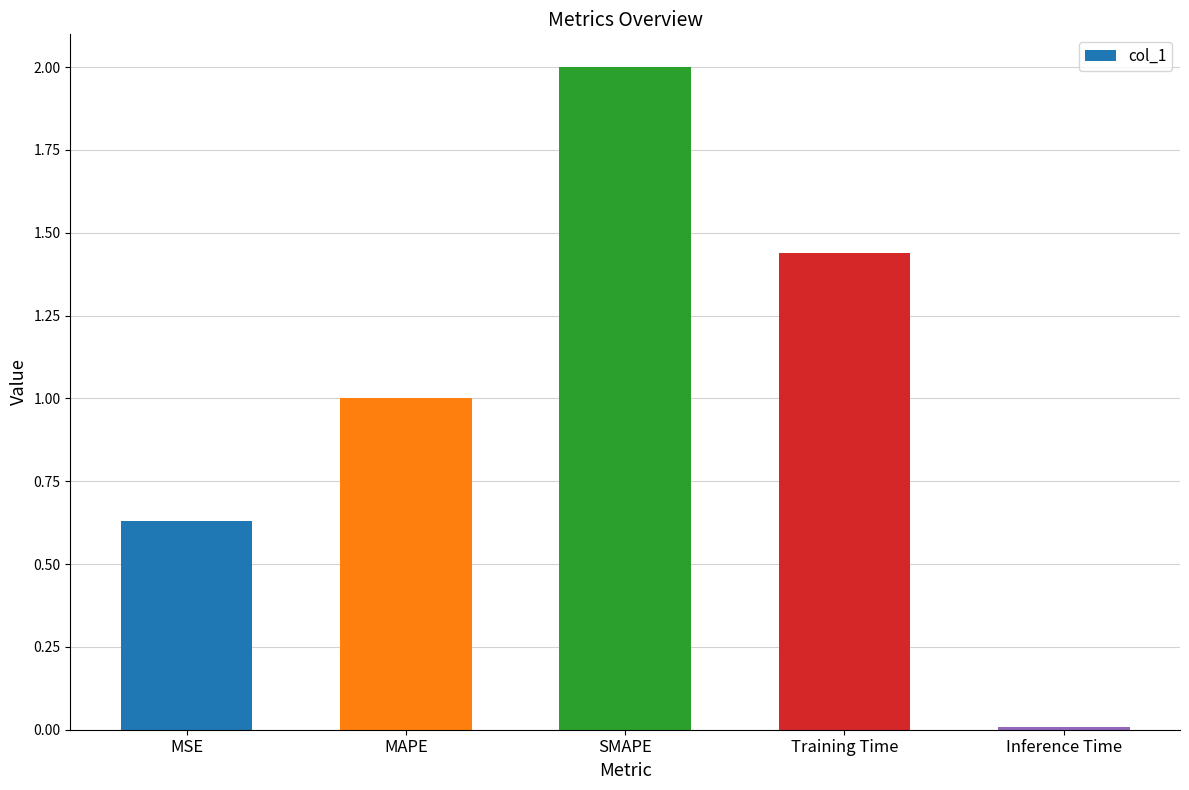

Rank the categories by value from lowest to highest.

Inference Time, MSE, MAPE, Training Time, SMAPE